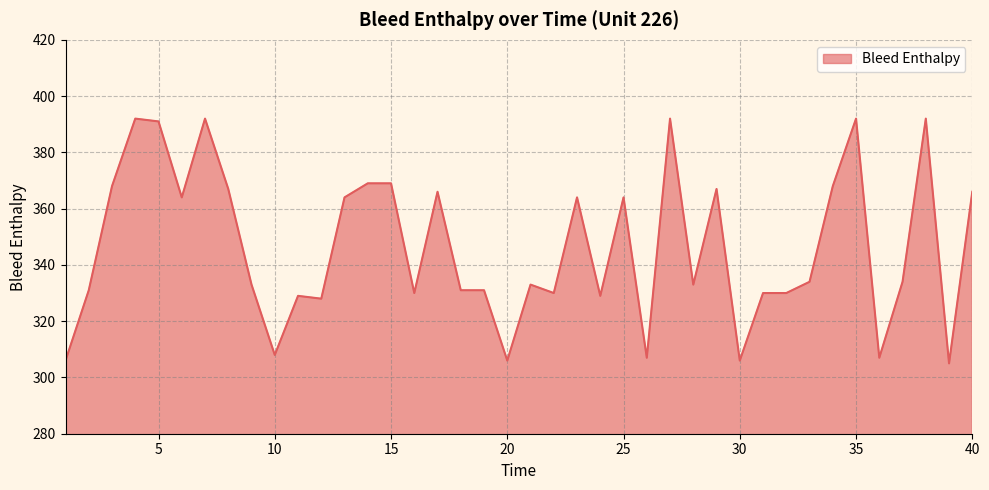

What is the average value?

346